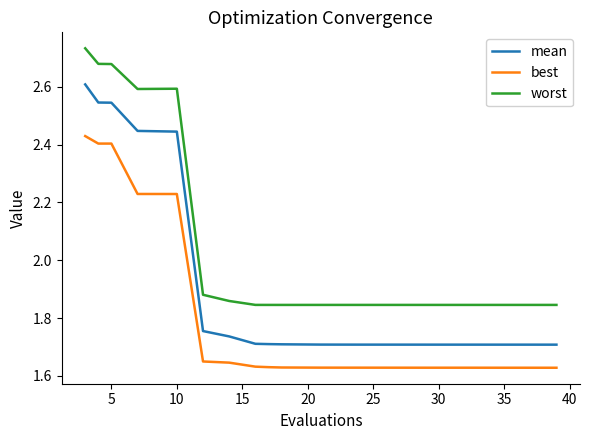

True or false: worst and best intersect in this chart.

False